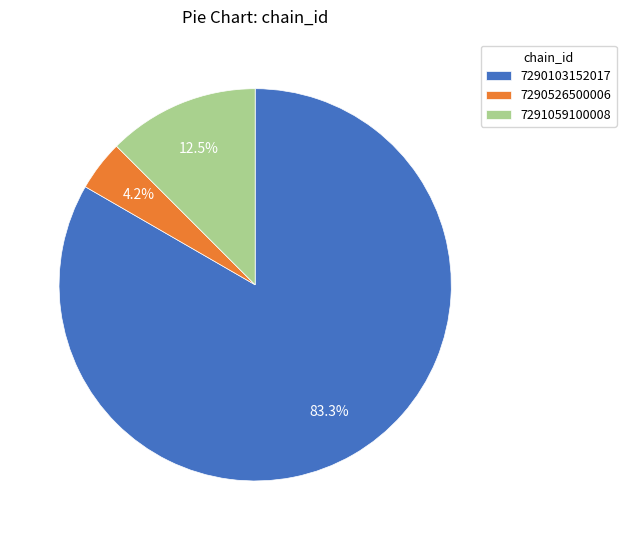

To the nearest percent, what is the difference between the 7291059100008 and 7290103152017 slice percentages?

71%